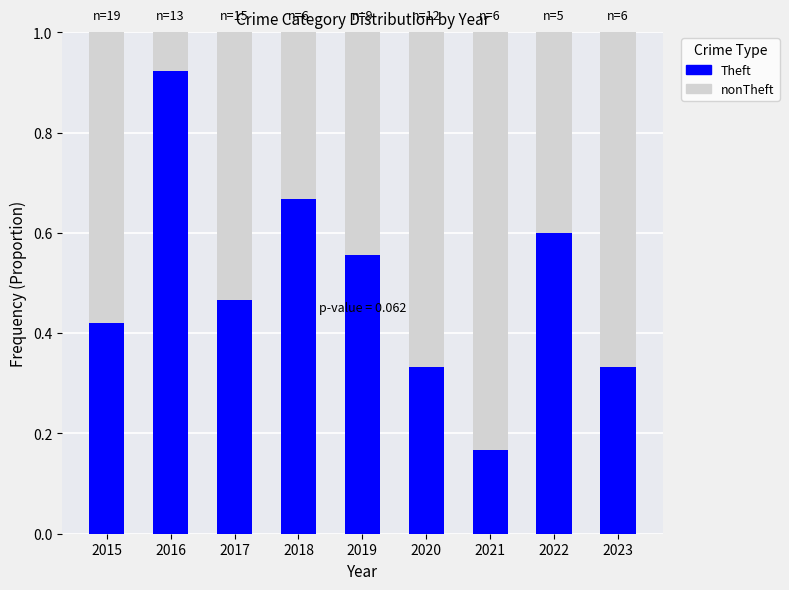

How many bars are there in total?

9